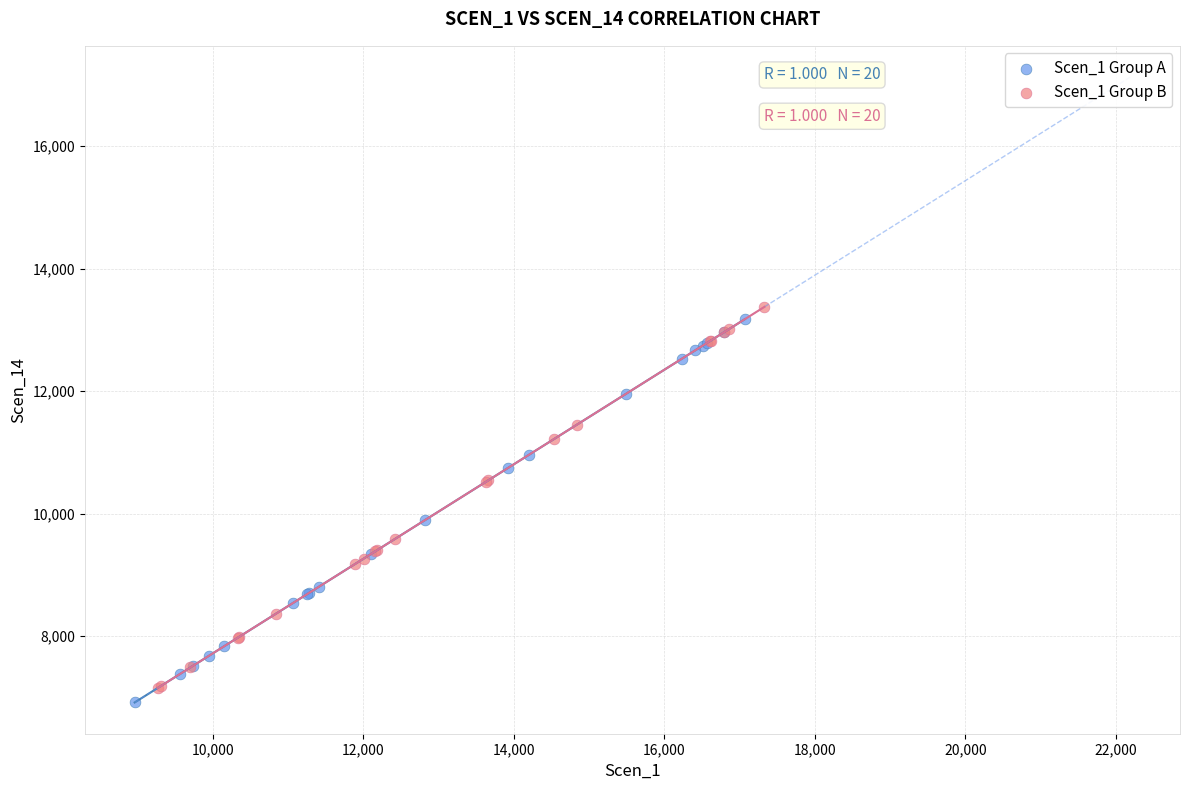

What are all the series names shown in the legend?

Scen_1 Group A, Scen_1 Group B